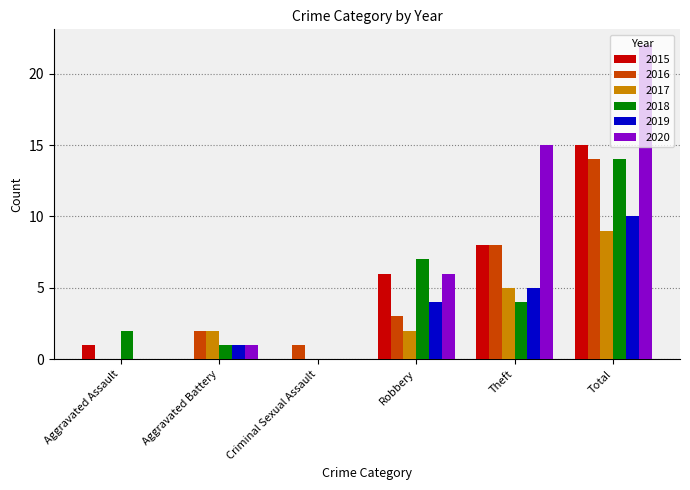

Which series has the largest total across all categories?

2020